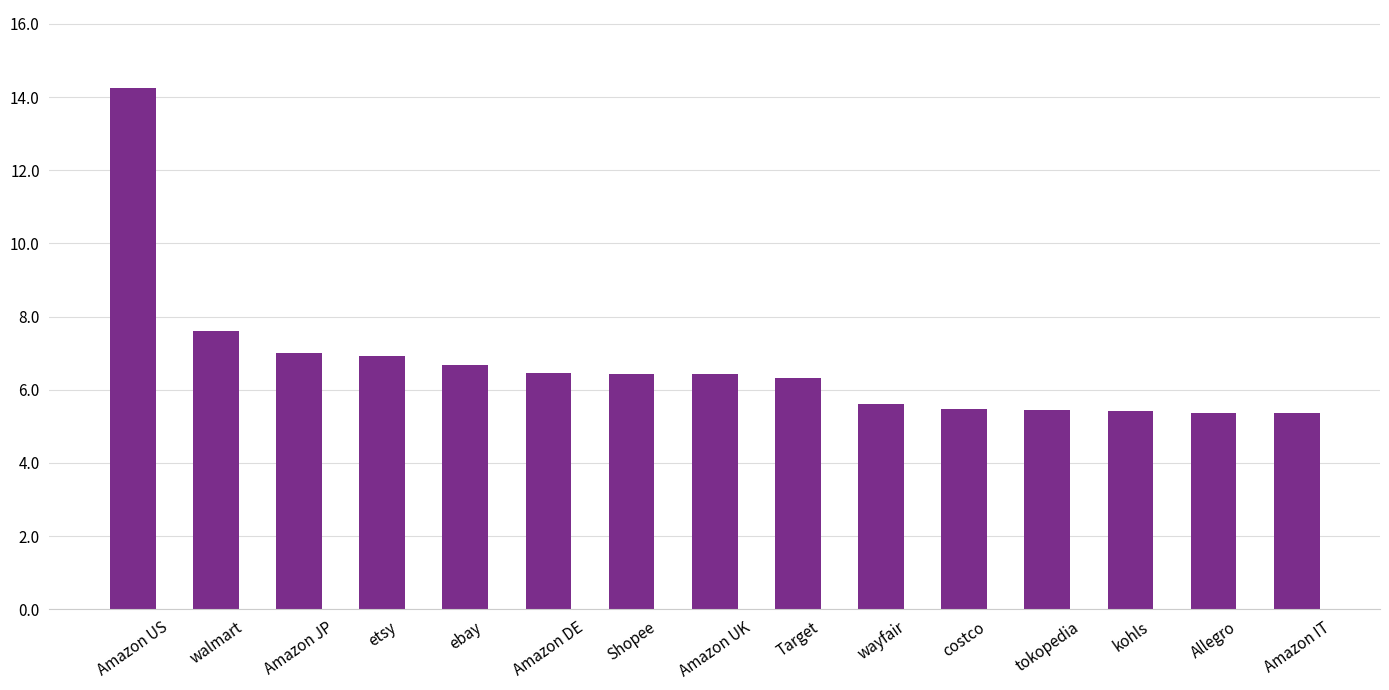

What is the average value?

6.7